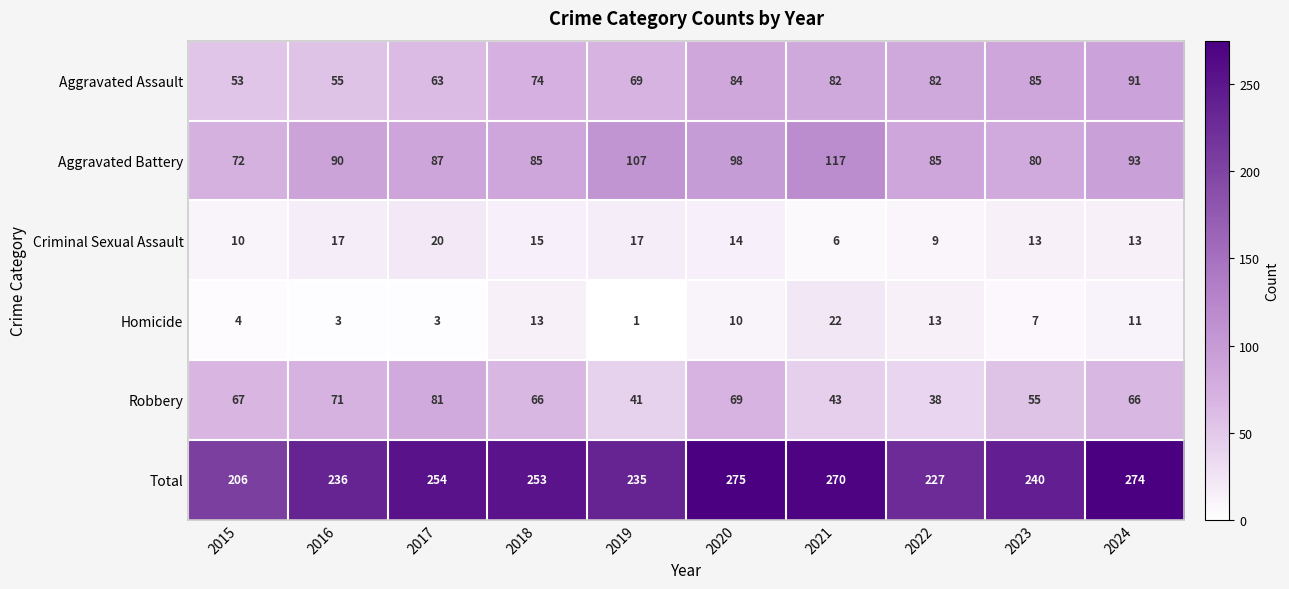

What is the difference between the highest and lowest values at 2016?

233